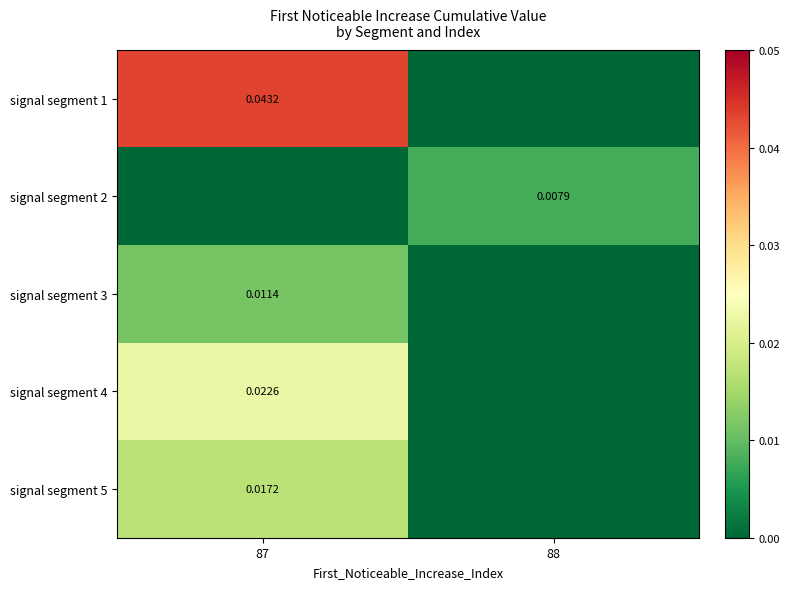

What is the total value across all series at 87?

0.1